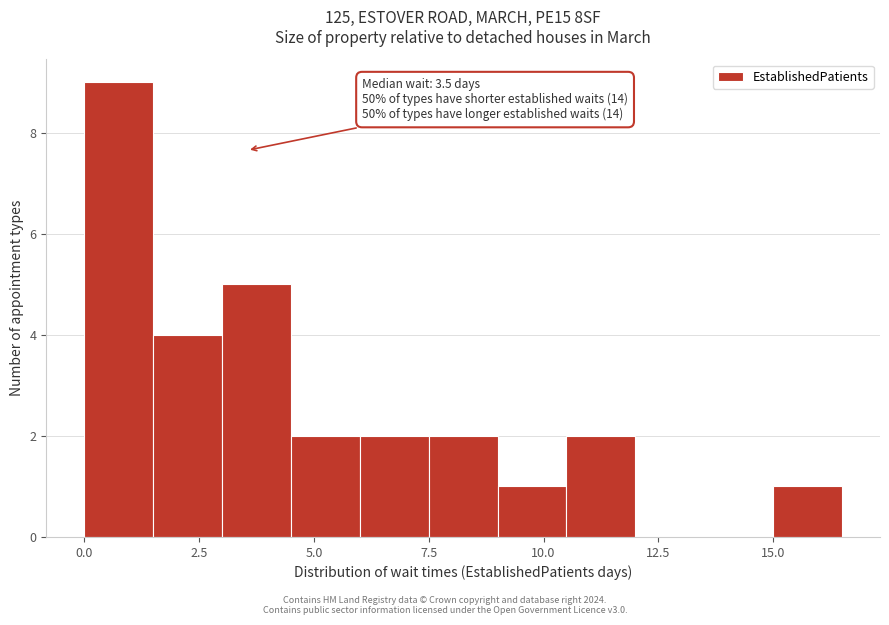

Around what value on the x-axis is the tallest bar? Give the approximate position of its centre, as read against the axis.

1.0